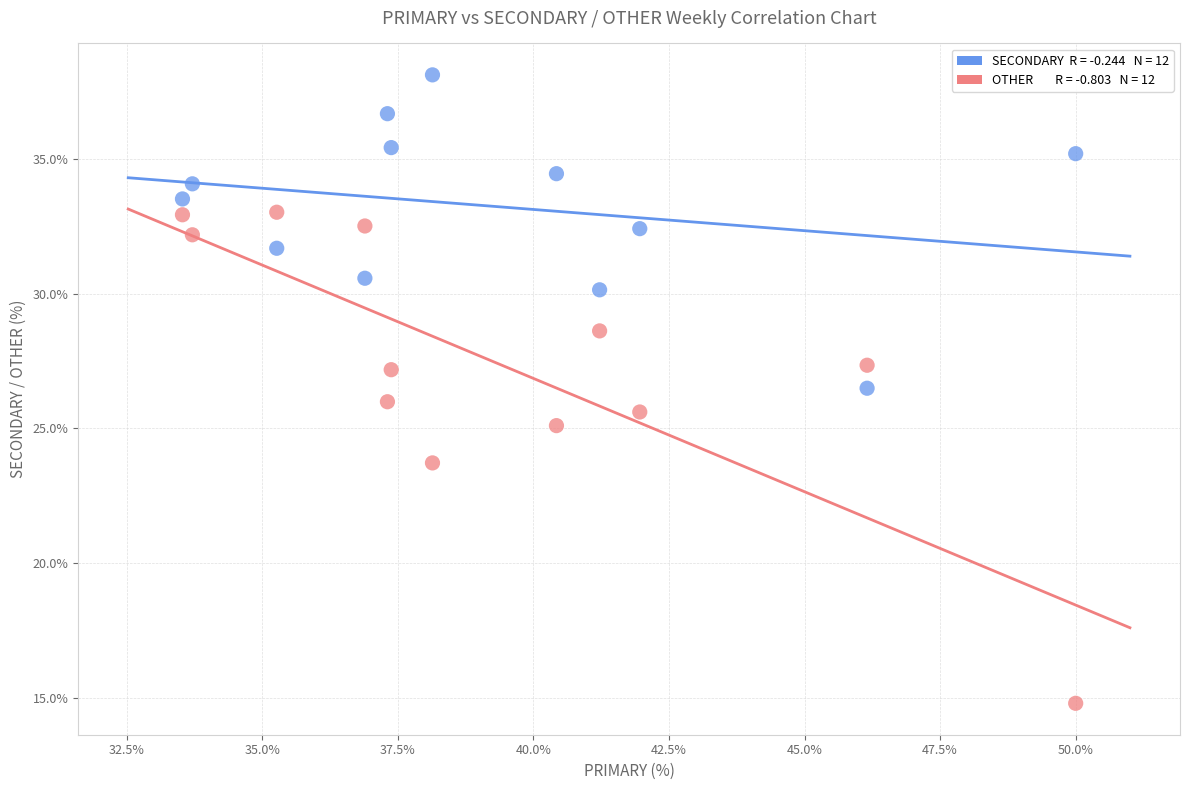

Across all data points, what is the range of Y values (max minus min)?

23.4